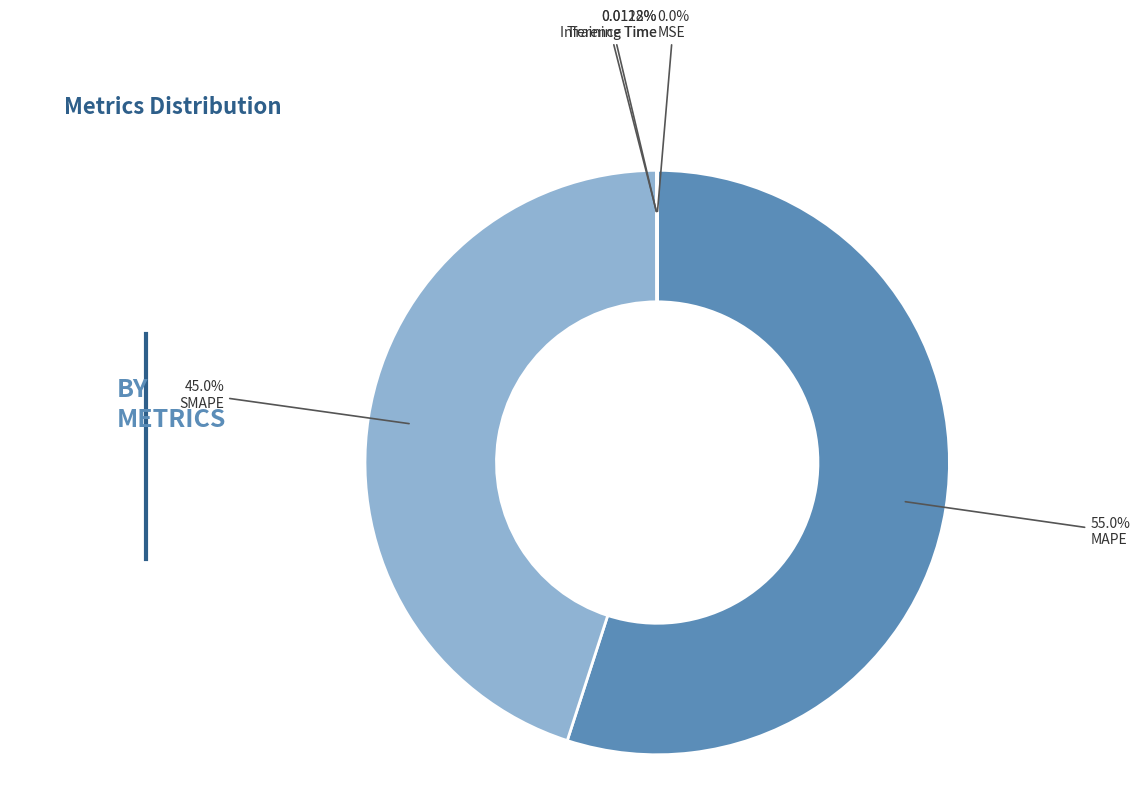

What is the largest slice in the pie chart?

MAPE